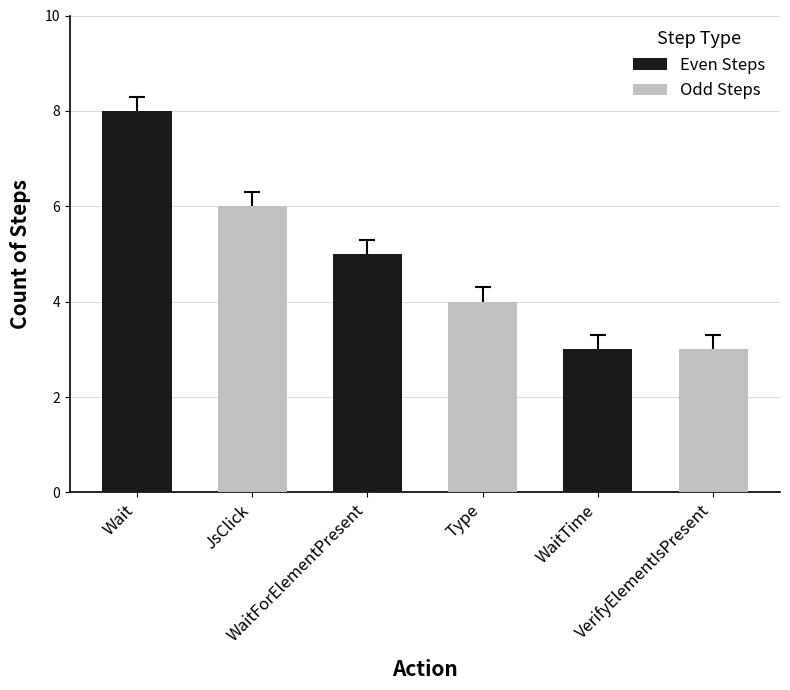

What position from the left is Wait?

1